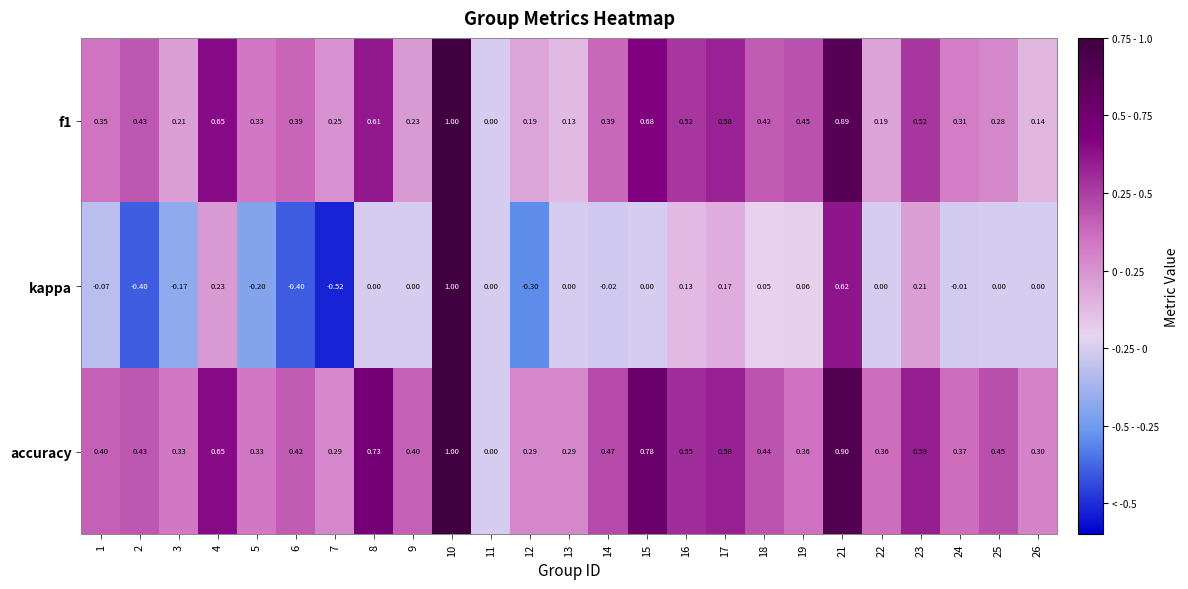

Is the value of f1 at 11 greater than the value of accuracy at 6?

No